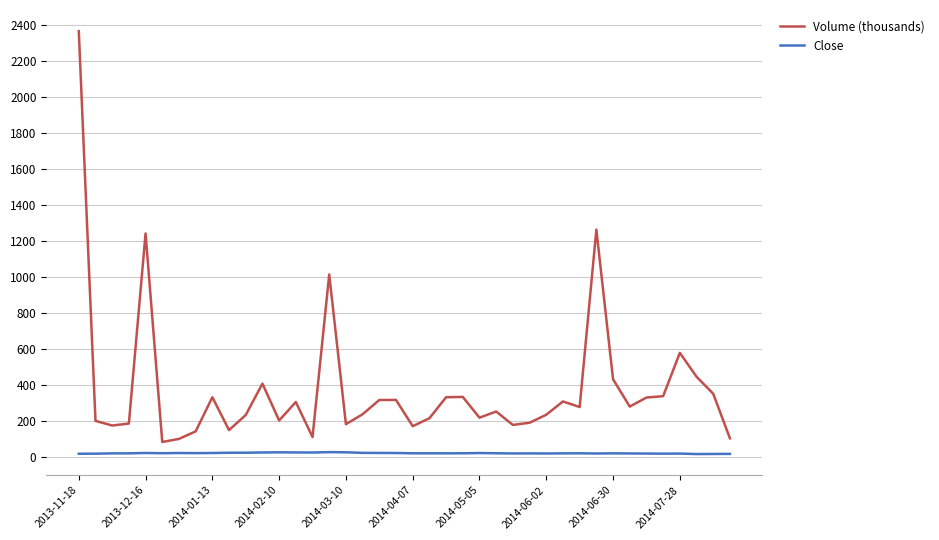

How many categories are shown in the chart?

40